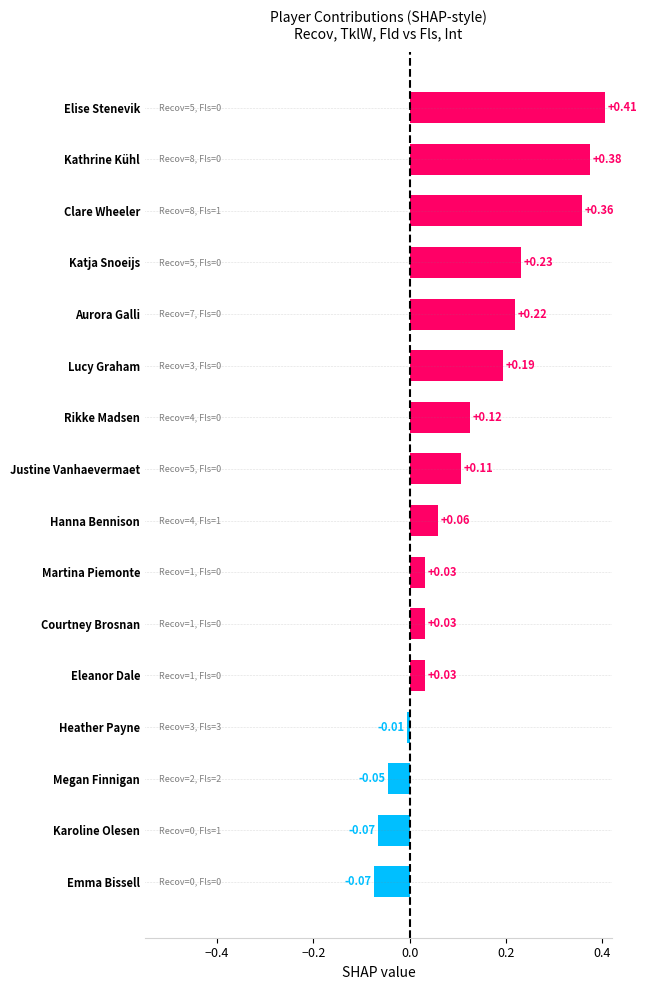

What is the difference between the maximum and minimum values?

0.5